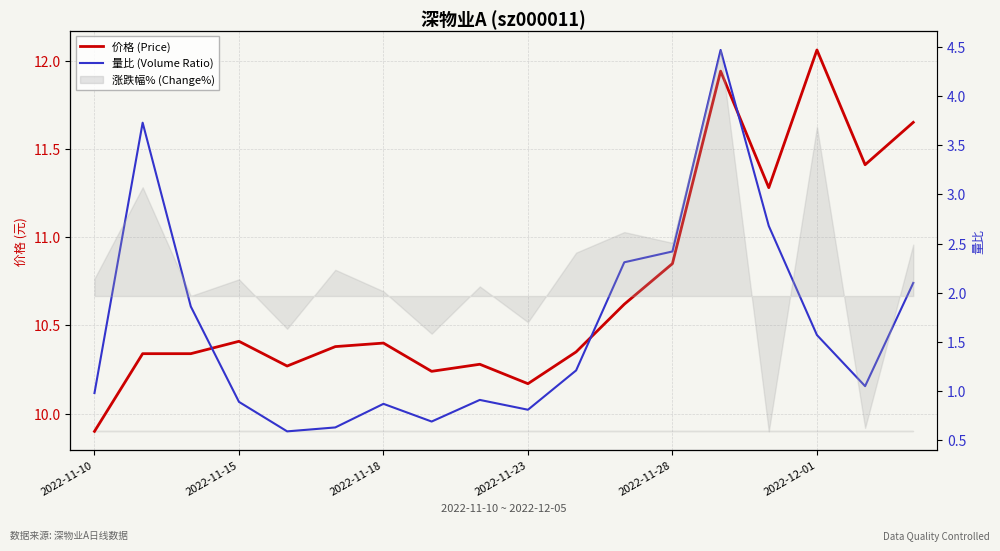

At how many categories does at least one series exceed 11?

5